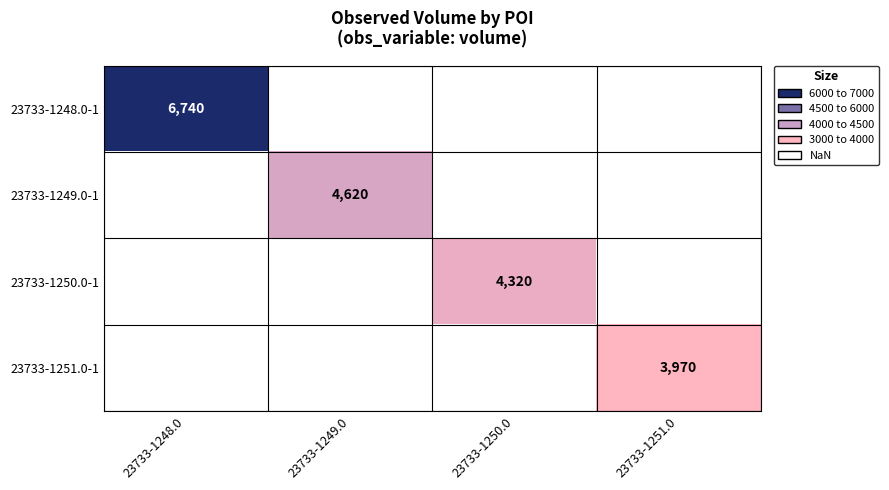

The 23733-1248.0-1 series shows 6740 at 23733-1248.0. True or false?

True